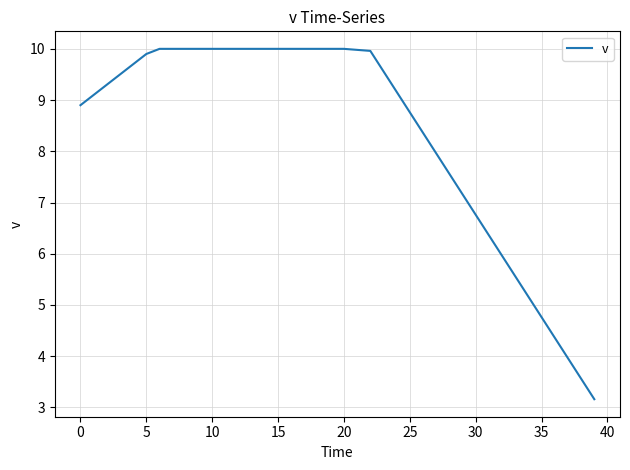

What is the maximum value shown in the chart?

10.0